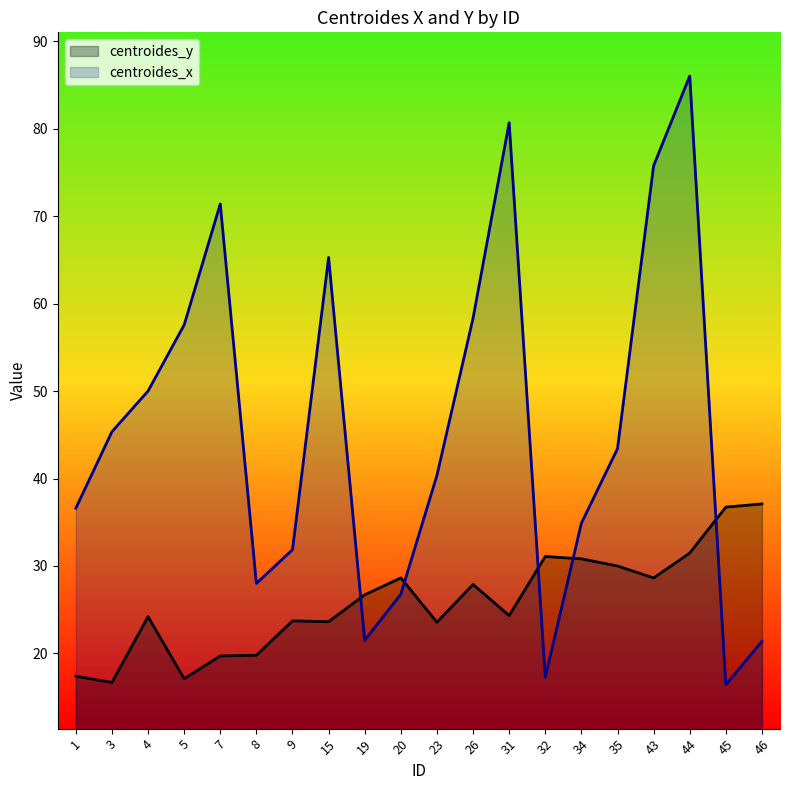

Does the chart have visible grid lines?

No